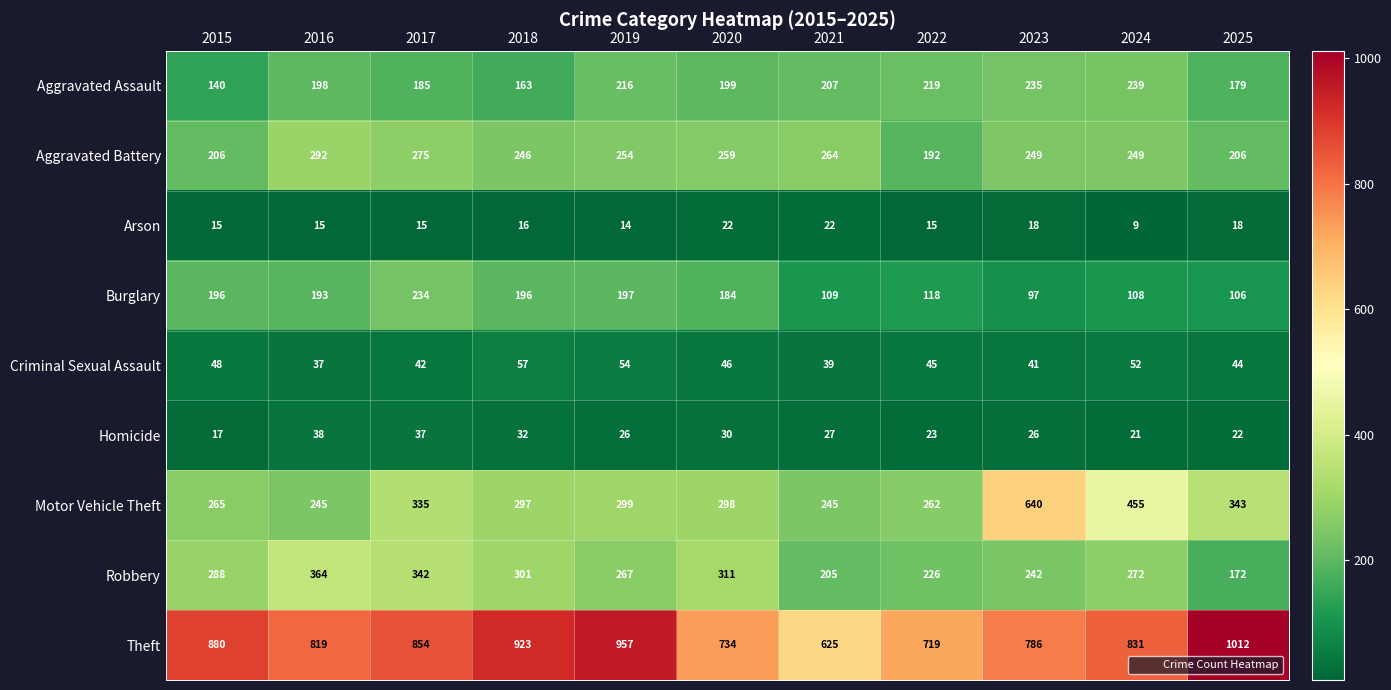

At 2024, list the series in order from largest to smallest.

Theft, Motor Vehicle Theft, Robbery, Aggravated Battery, Aggravated Assault, Burglary, Criminal Sexual Assault, Homicide, Arson